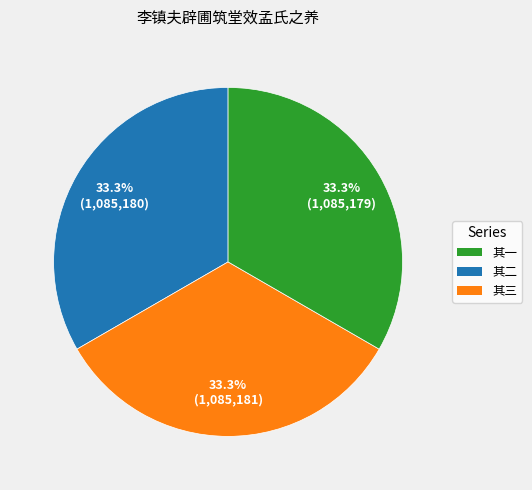

Is there any slice that represents more than half of the pie?

No